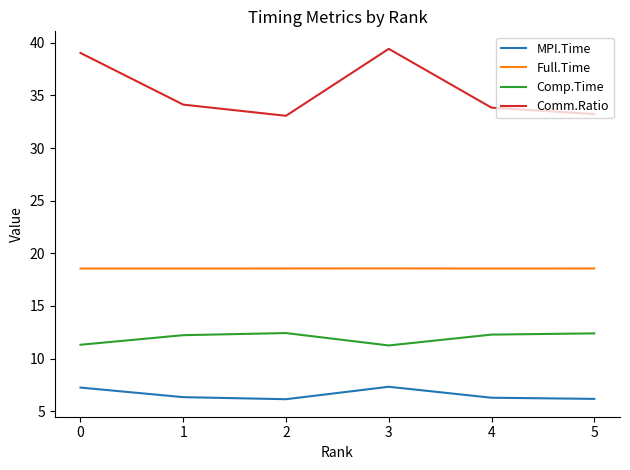

What is the approximate value of MPI.Time at 1?

6.3